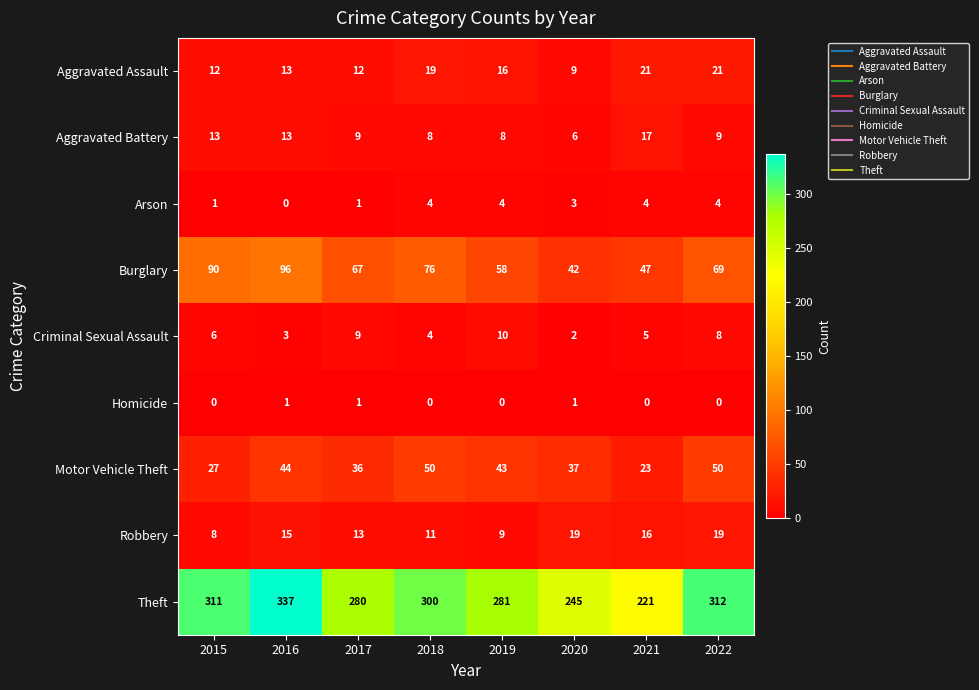

Where is Robbery nearest to the value 13?

2017